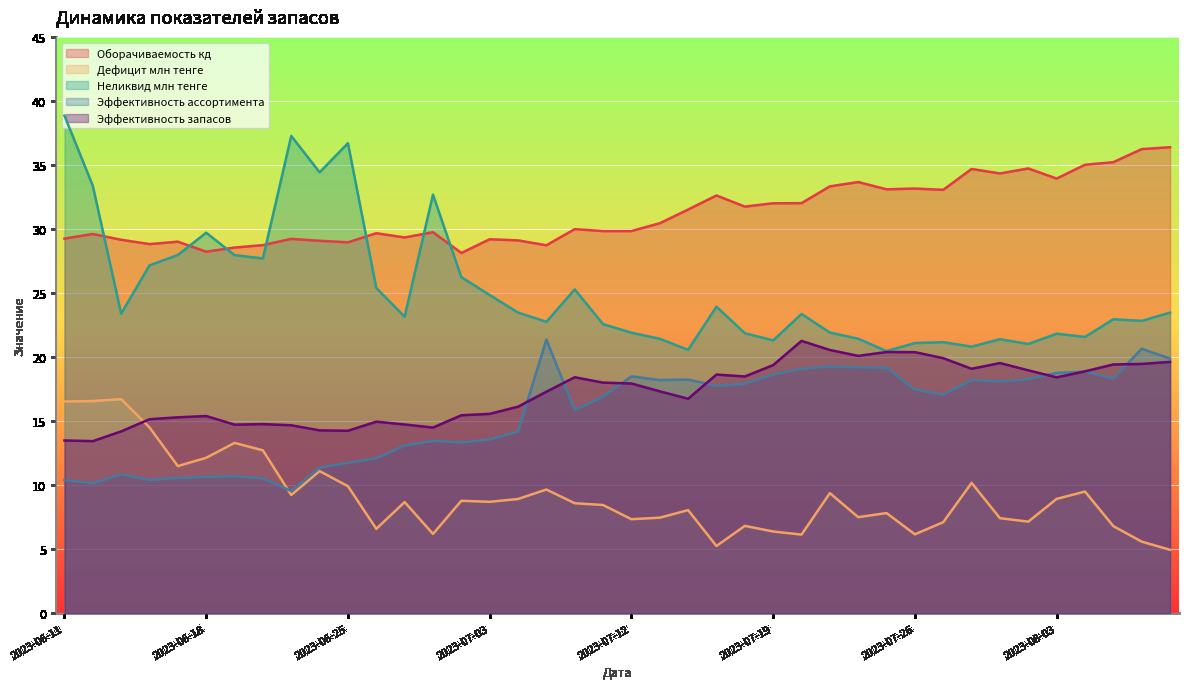

What is the label of the 25th point from the left?

2023-07-18